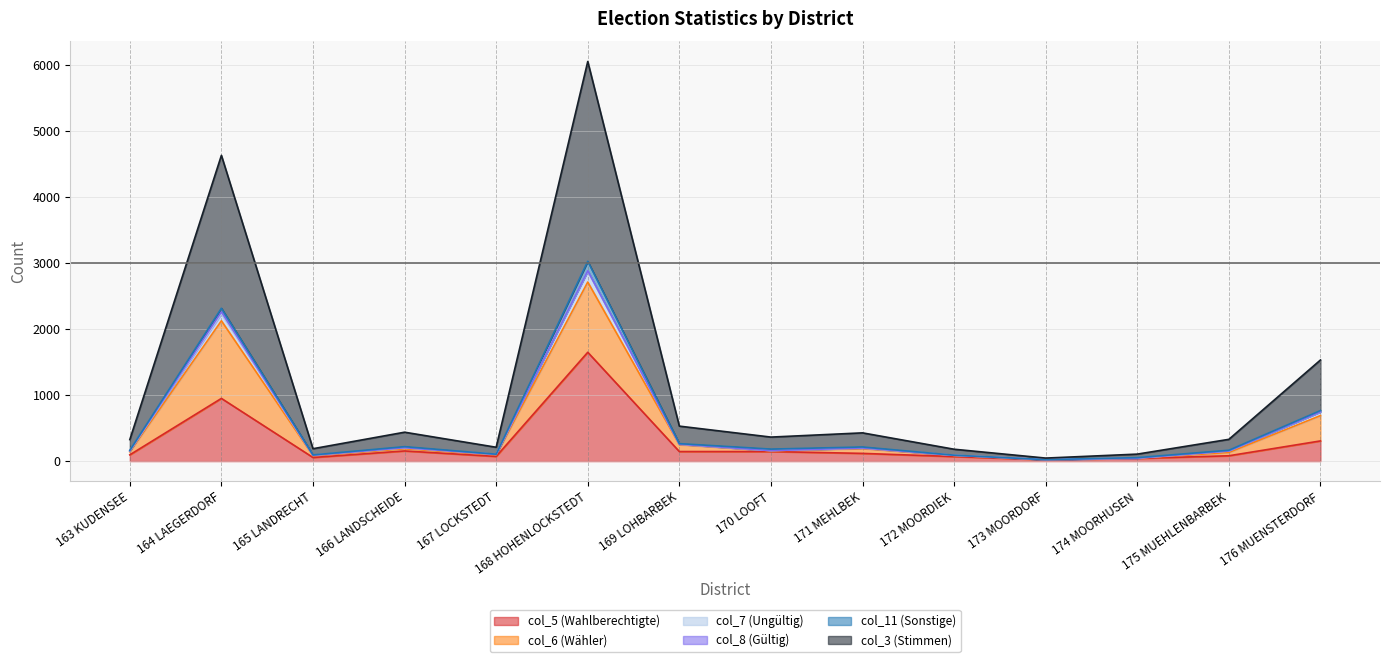

True or false: col_5 (Wahlberechtigte) has a value of 145 at 169 LOHBARBEK.

True